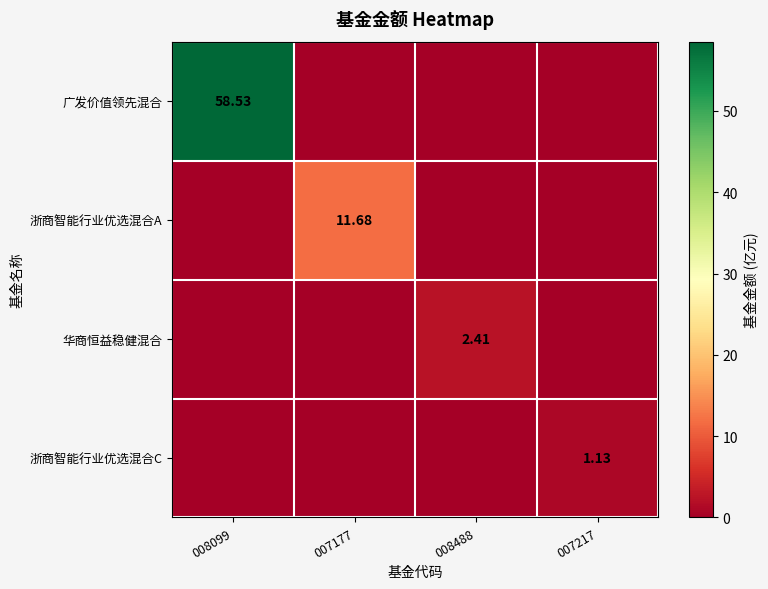

Is it true that 广发价值领先混合 equals -18.4 at 008488?

False